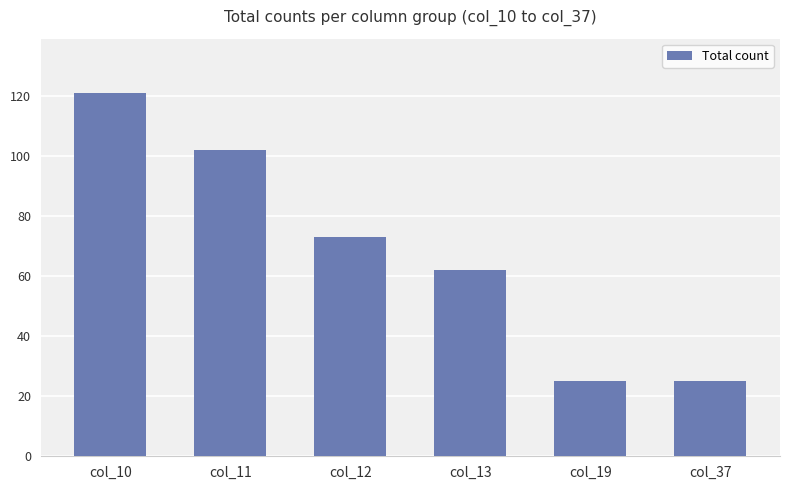

What is the average value?

68